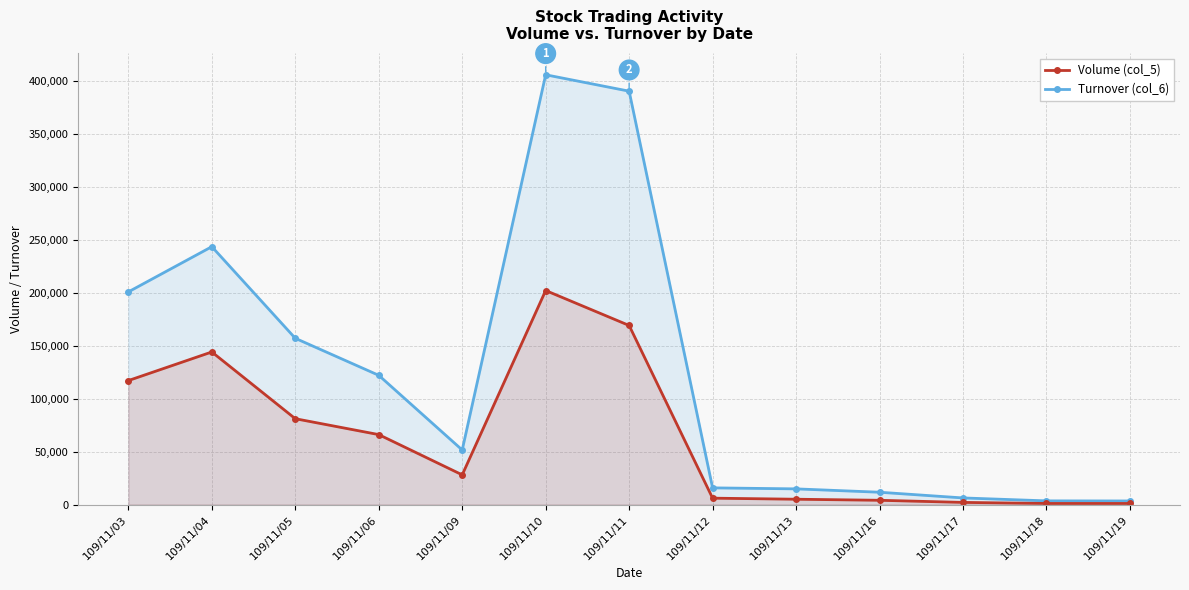

Count the number of data series in this chart.

2